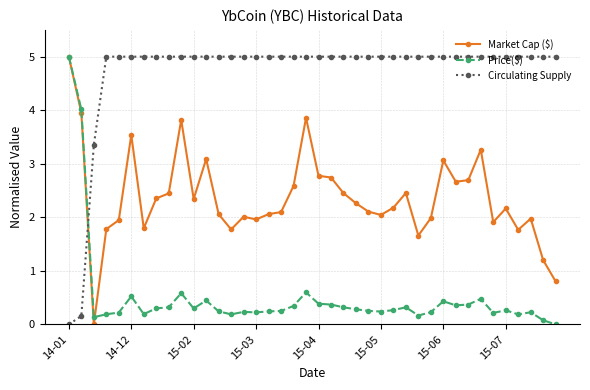

What is the maximum value for Market Cap ($)?

5.0